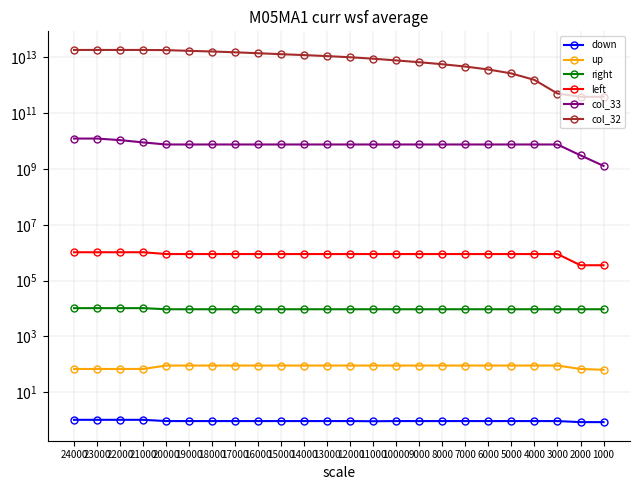

What are all the series names shown in the legend?

down, up, right, left, col_33, col_32